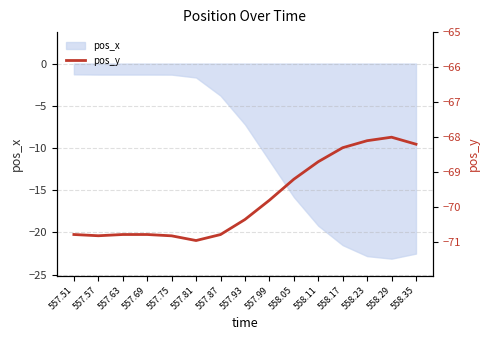

At which label is the value closest to -69?

558.05